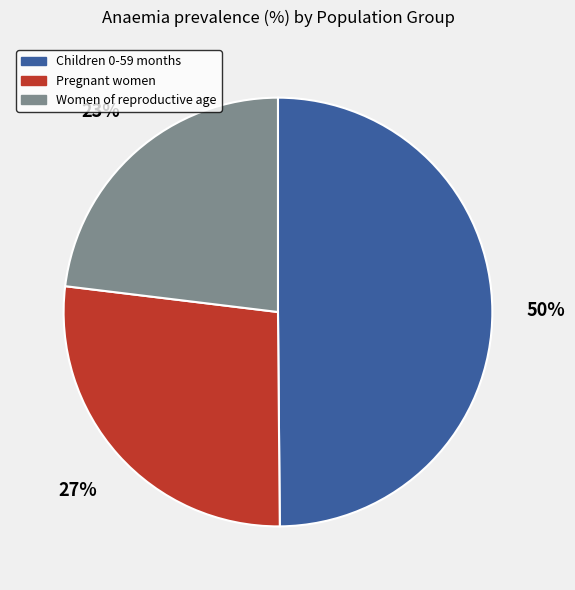

How many segments does this pie chart have?

3